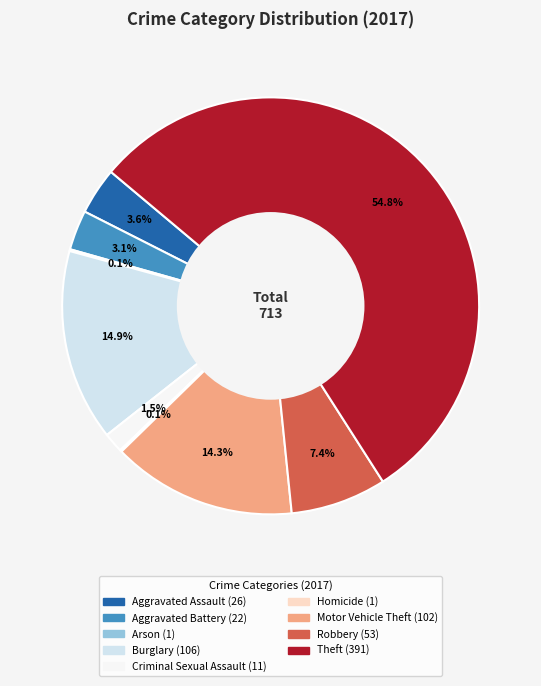

What is the ratio of the value at Aggravated Assault to the value at Aggravated Battery?

1.2